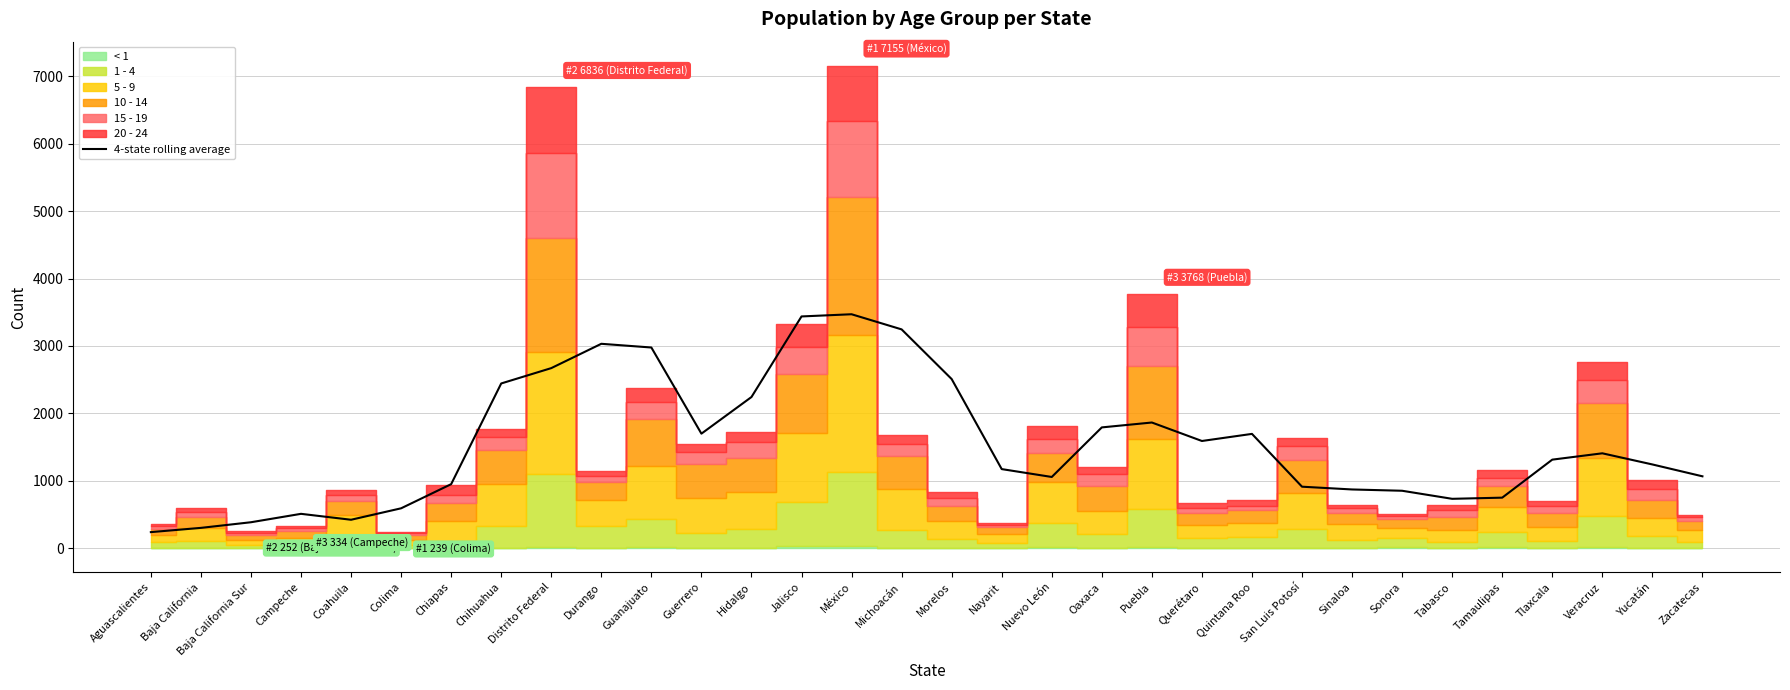

The chart shows a value of 1698.8 at Guerrero. True or false?

True